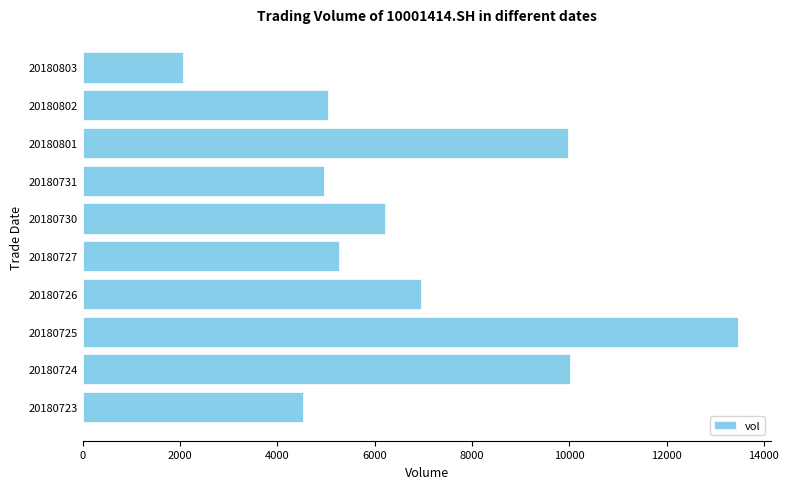

What is the ratio of the value at 20180727 to the value at 20180730?

0.8